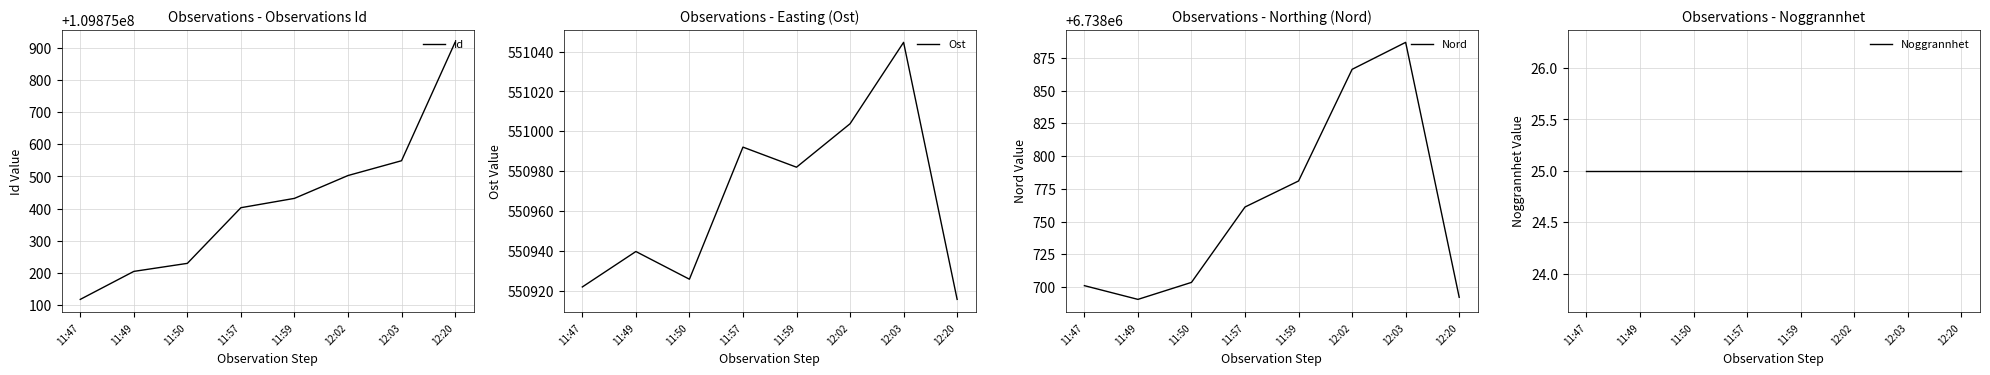

Which label corresponds to the largest value in the chart?

12:20